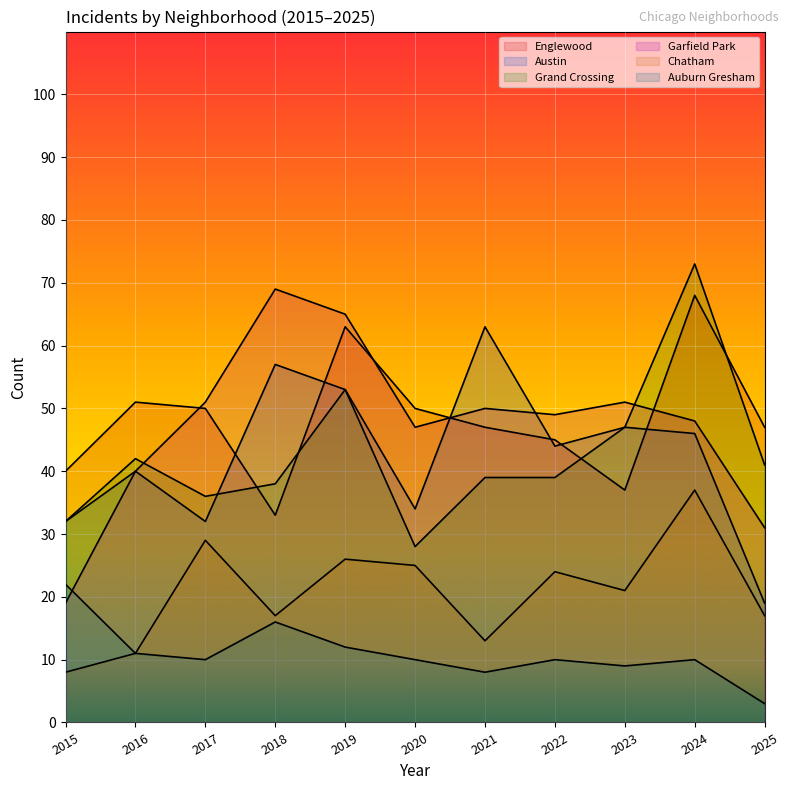

Which has a higher value, 2017 or 2015?

2017